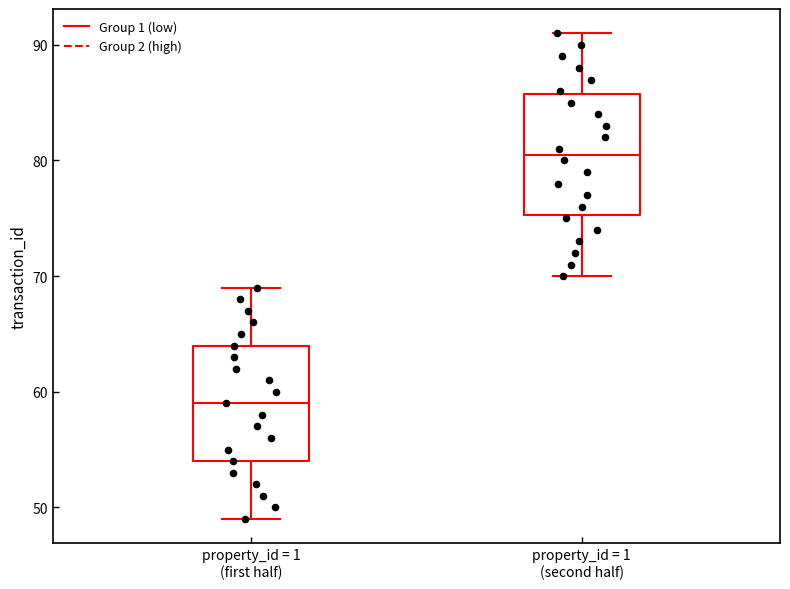

Reading left to right, read every box against the y-axis: the position of its median line, the range the box covers, and the ends of its whiskers. The values are not printed on the chart, so give them approximately, as read against the axis.

property_id = 1 (first half): median 59, box 54 to 64, whiskers 49 to 69
property_id = 1 (second half): median 81, box 75 to 86, whiskers 70 to 91